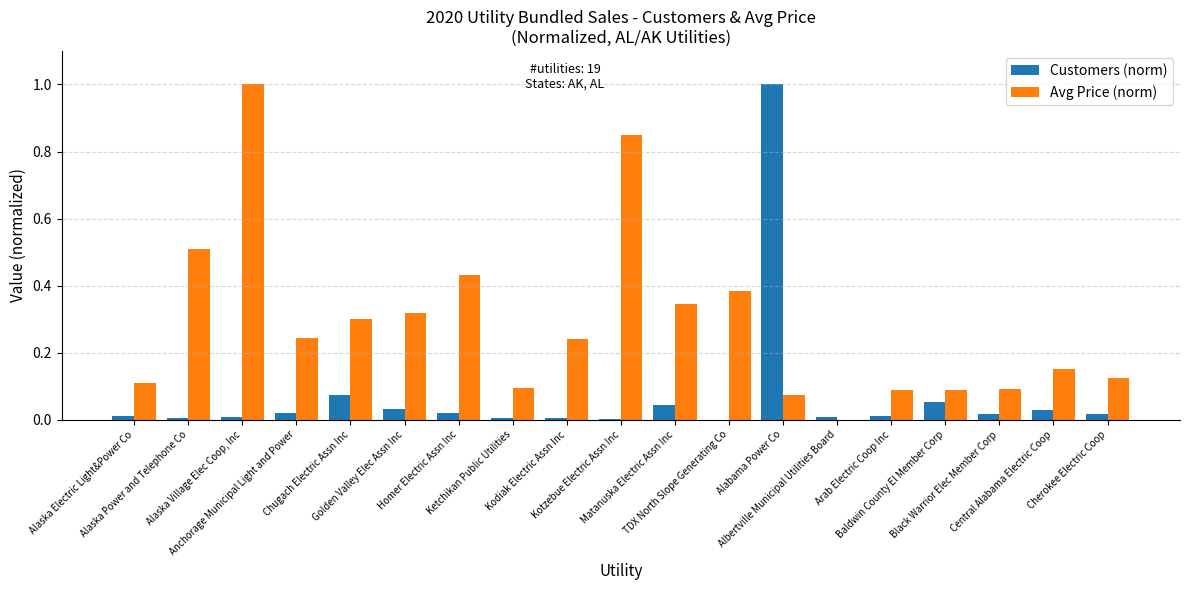

What is the maximum value for Customers (norm)?

1.0